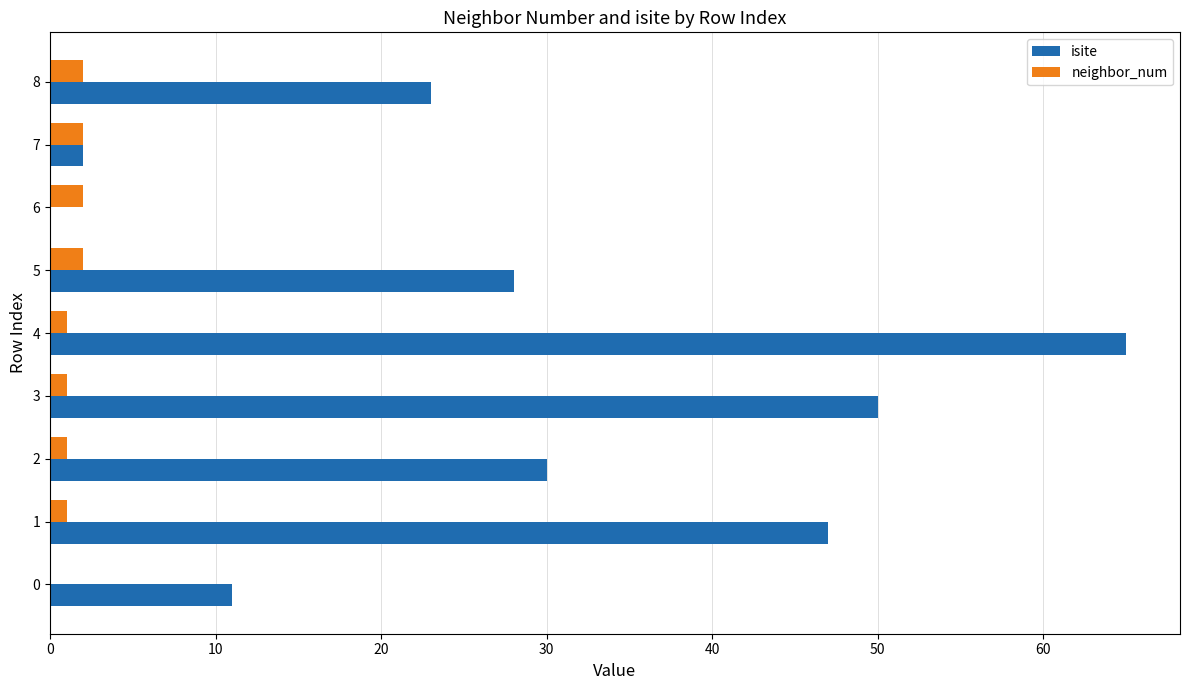

What is the sum of the isite values at 8 and 7?

25